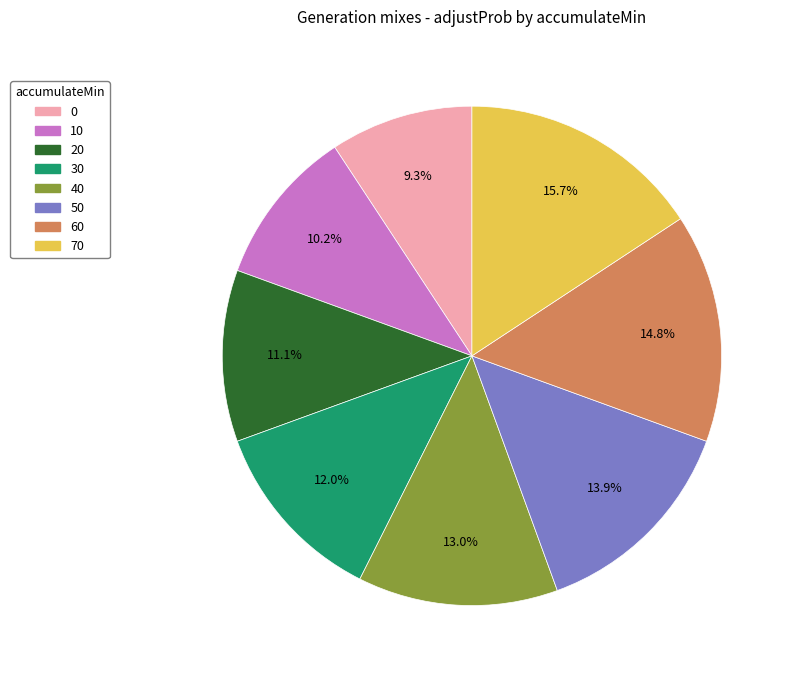

To the nearest percent, what is the difference between the largest and smallest slice percentages?

6%